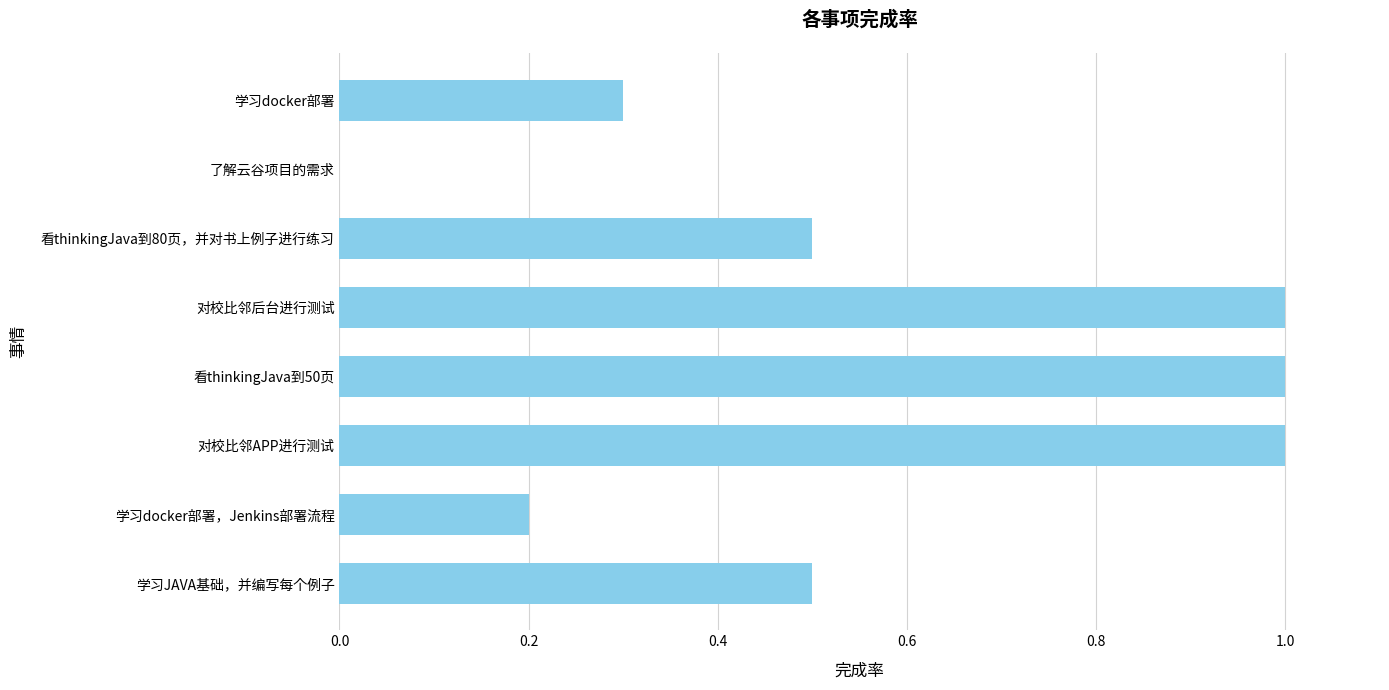

At which label is the value closest to 0?

了解云谷项目的需求